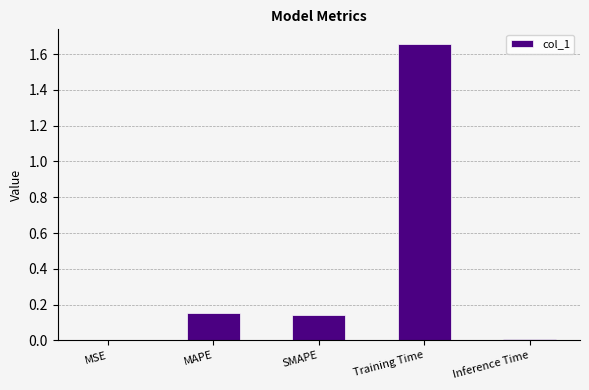

What is the sum of all values?

2.0